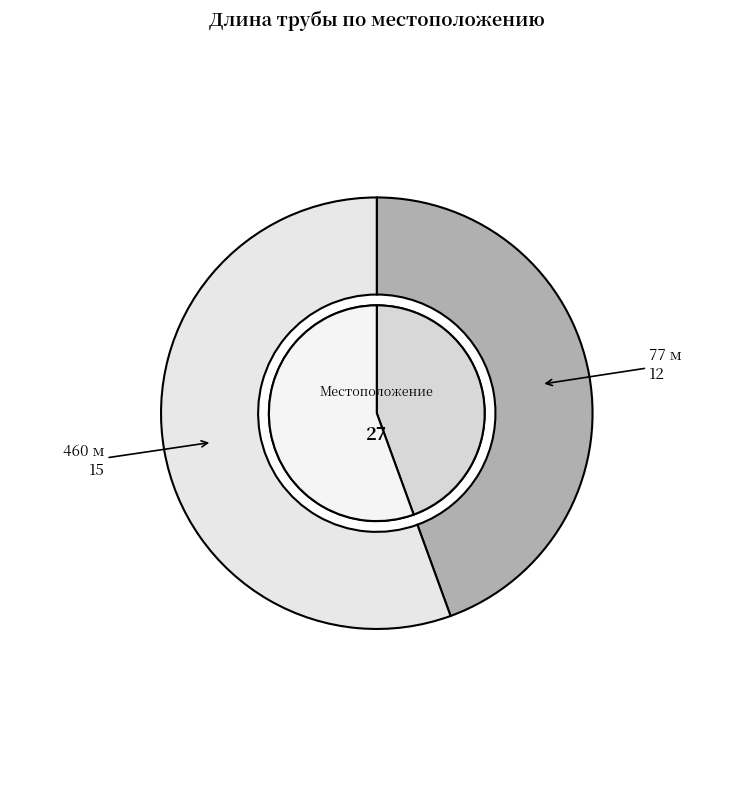

How much of the chart is everything except 77 м?

55.6%